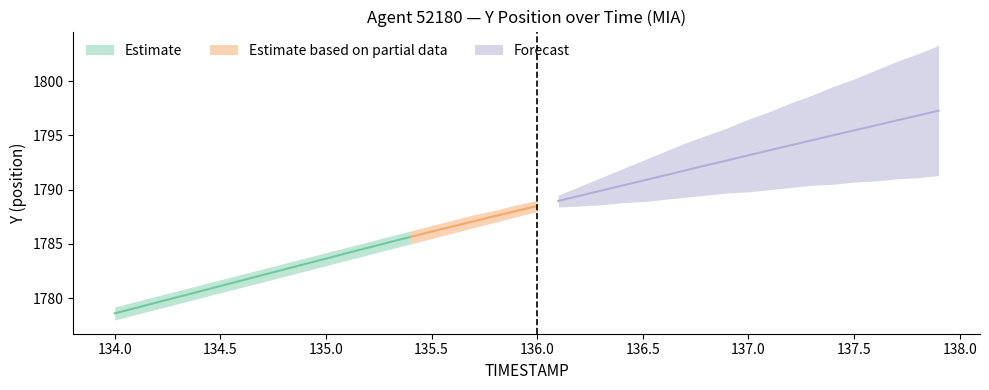

Rank the categories by Y value from lowest to highest.

134.0, 134.1, 134.2, 134.3, 134.4, 134.5, 134.6, 134.7, 134.8, 134.9, 135.0, 135.1, 135.2, 135.3, 135.4, 135.5, 135.6, 135.7, 135.8, 135.9, 136.0, 136.1, 136.2, 136.3, 136.4, 136.5, 136.6, 136.7, 136.8, 136.9, 137.0, 137.1, 137.2, 137.3, 137.4, 137.5, 137.6, 137.7, 137.8, 137.9